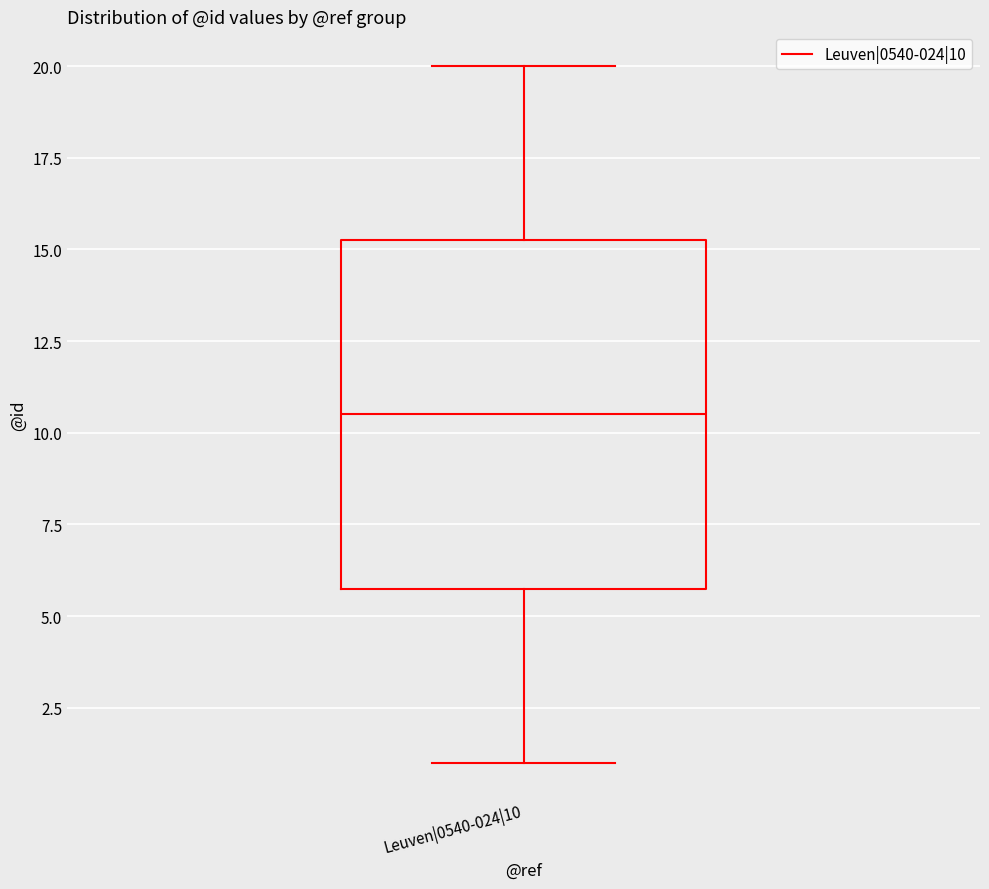

Where does the median line of the box for Leuven|0540-024|10 sit on the y-axis? The values are not printed on the chart, so give them approximately, as read against the axis.

10.5